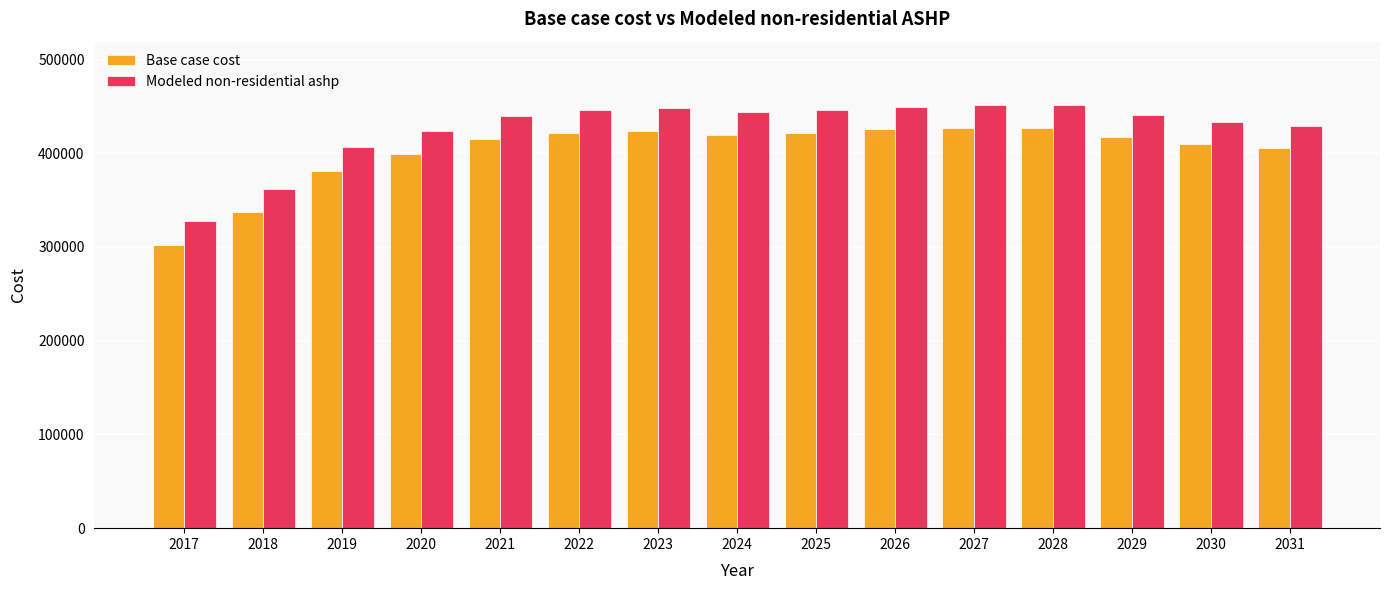

At which label is Base case cost closest to 364679?

2019